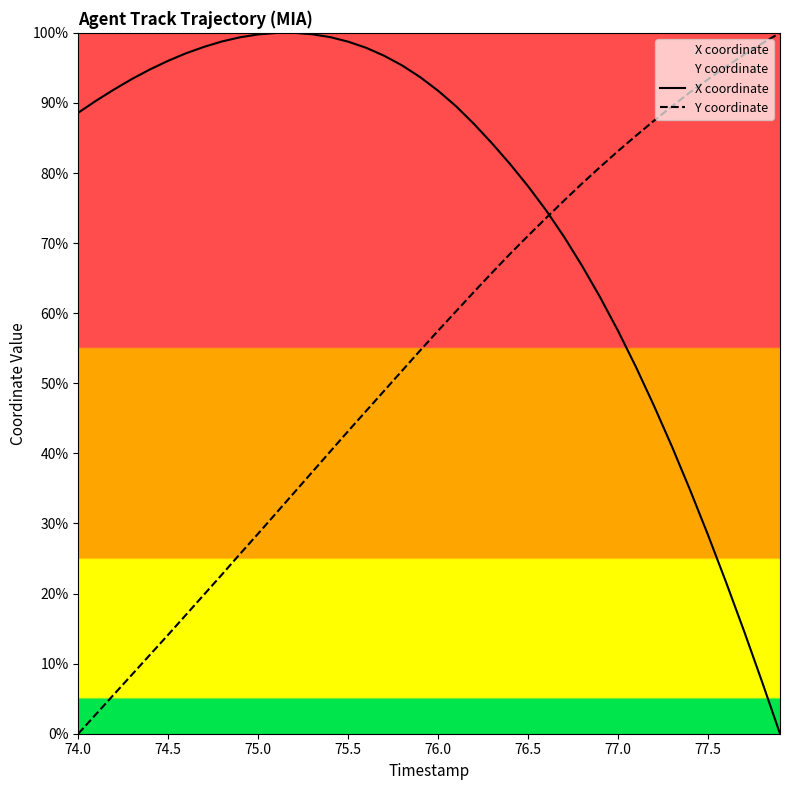

Does the chart display data point markers on the line(s)?

No